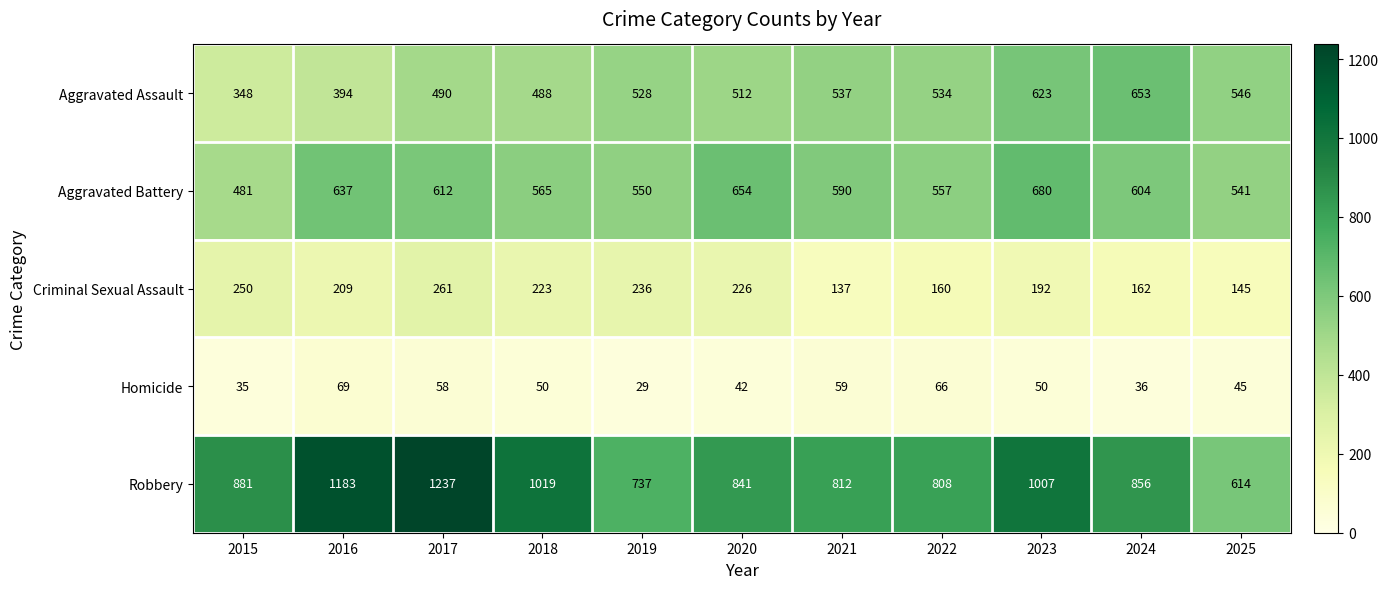

At how many categories does at least one series exceed 594?

11